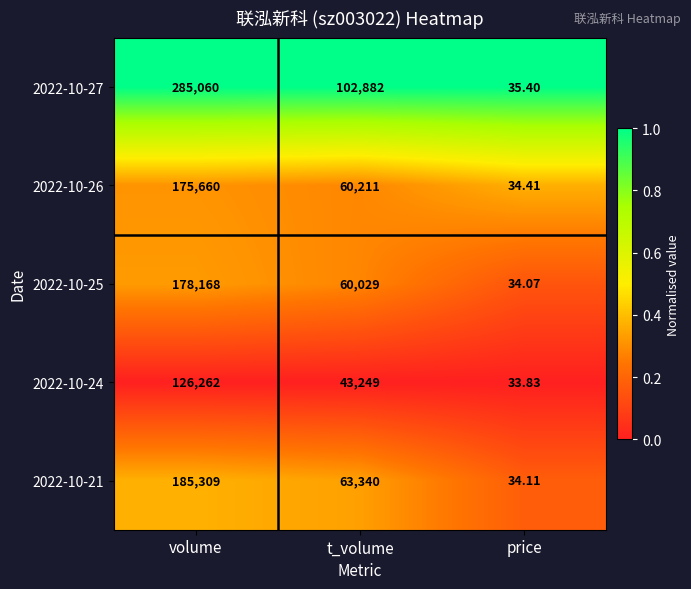

Rank the categories by 2022-10-27 value from highest to lowest.

volume, t_volume, price